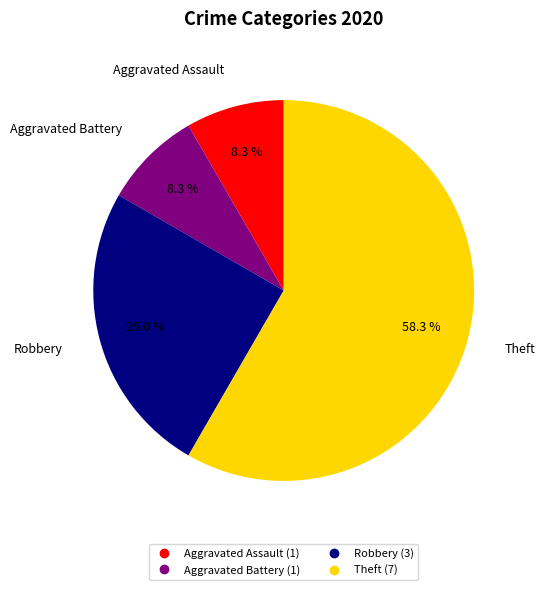

How many segments does this pie chart have?

4